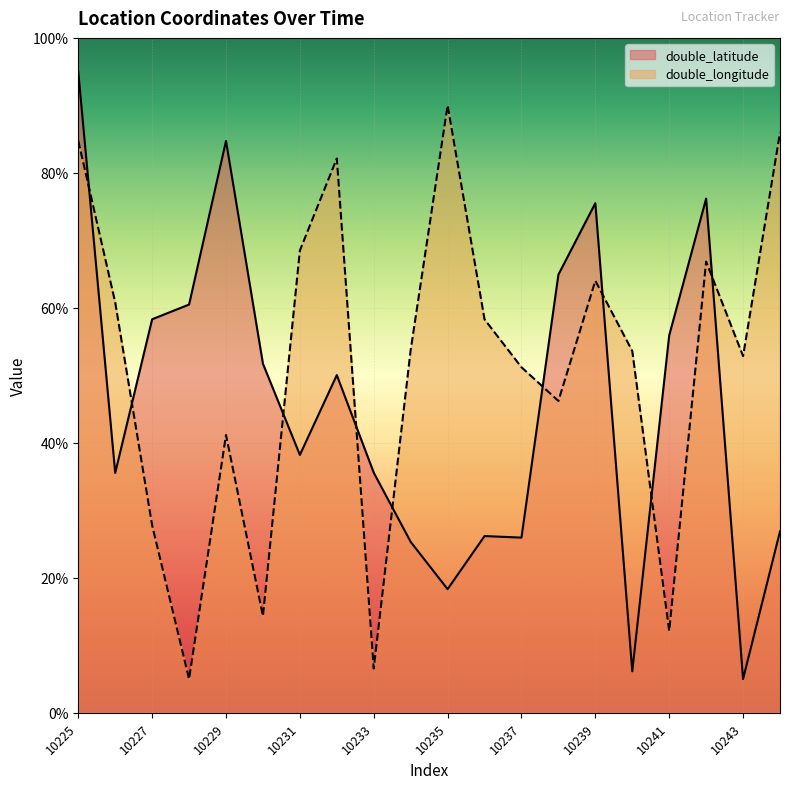

How many lines are shown in the chart?

2